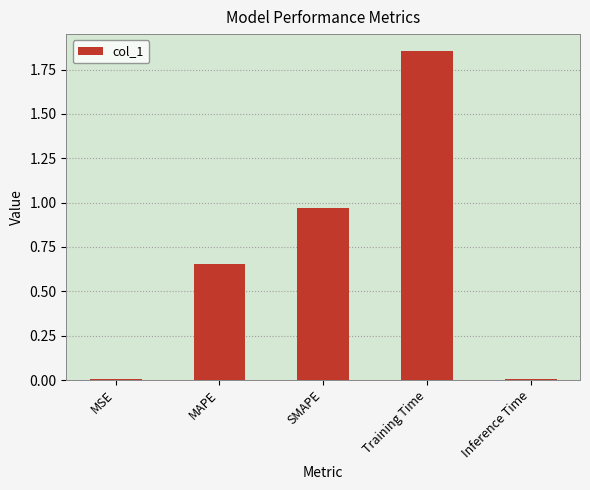

Is it true that the value at SMAPE is 1.6?

False